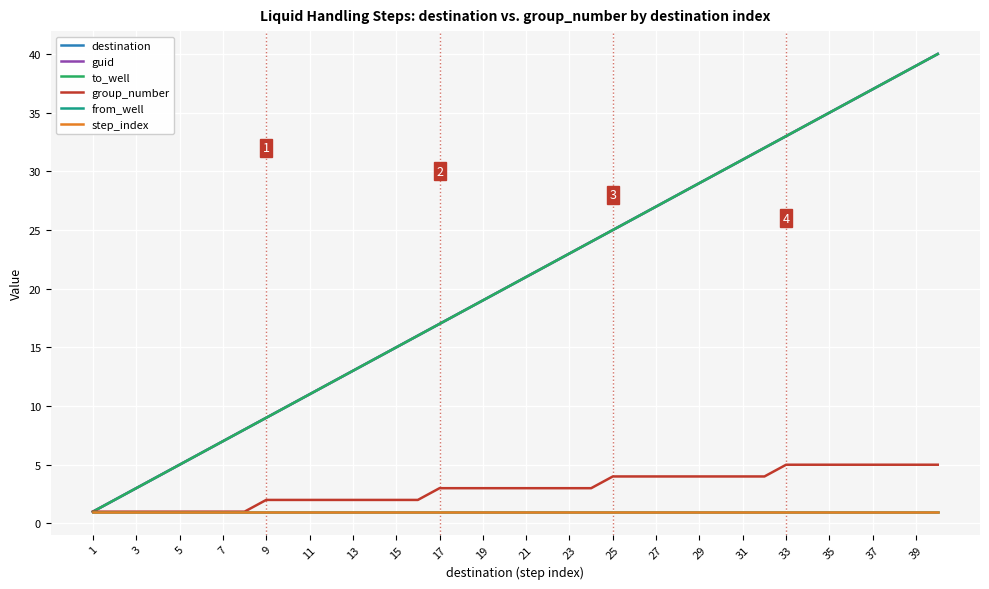

Does the chart display data point markers on the line(s)?

No